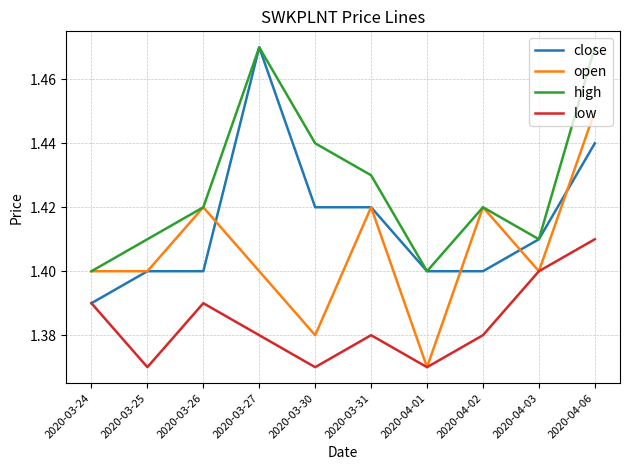

What position from the right is 2020-04-01?

4